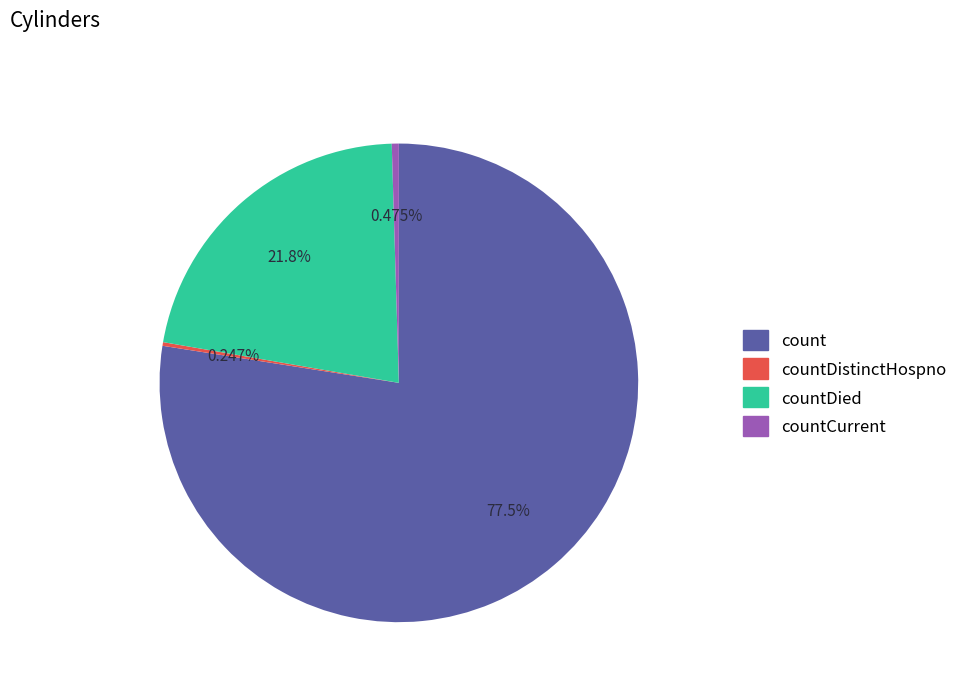

Does any single category account for the majority?

Yes